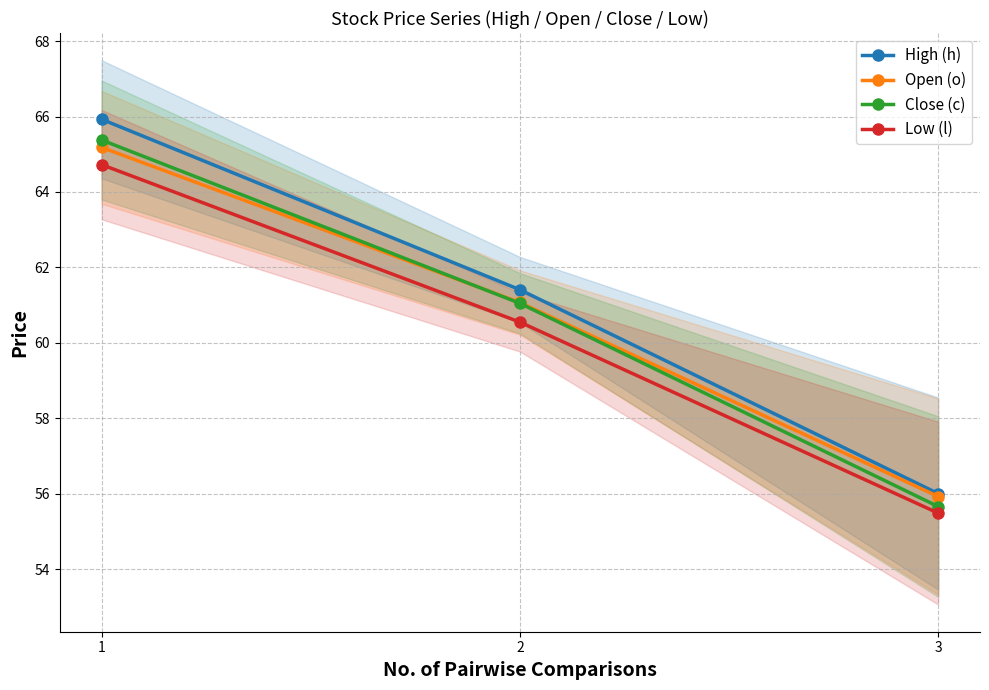

Is the value of Close (c) at 3 greater than the value of High (h) at 3?

No